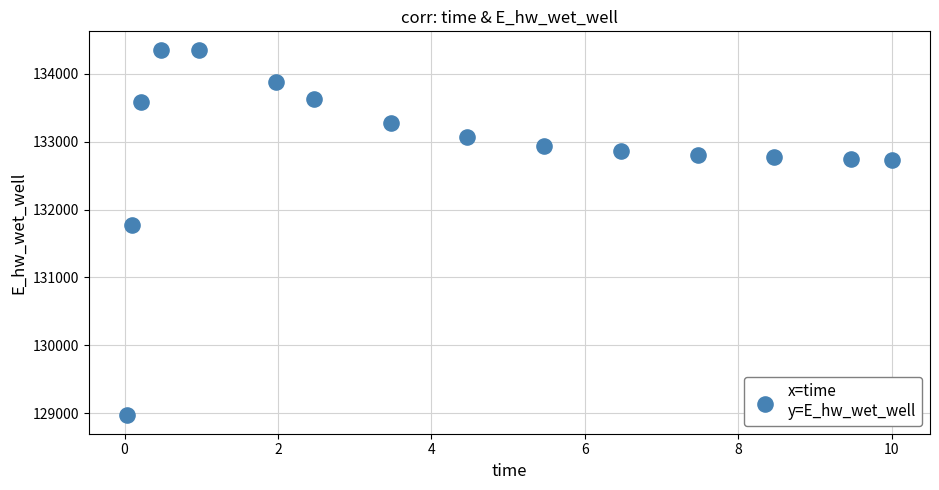

What is the range of Y values (max minus min)?

5386.0